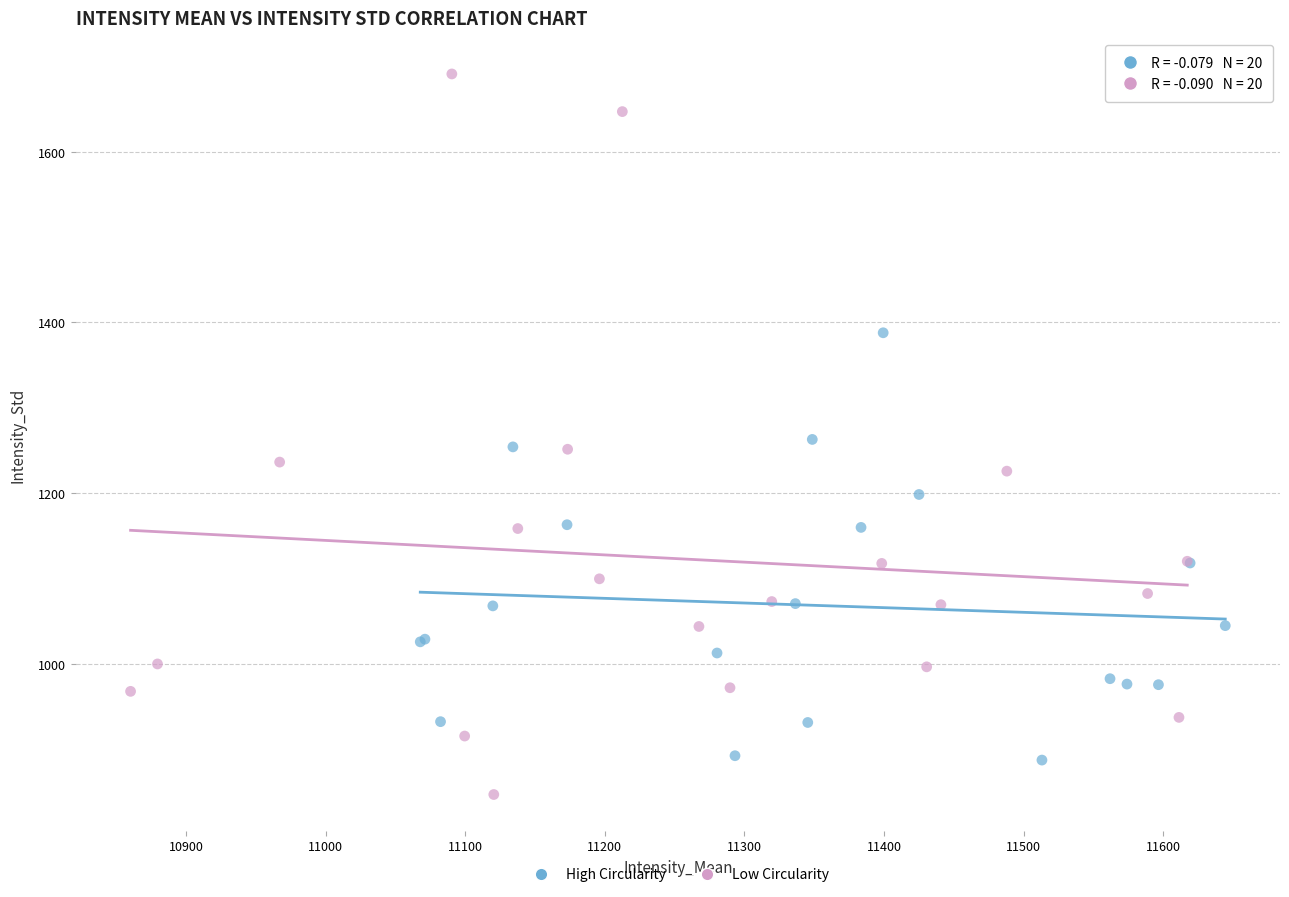

Which series has the largest Y range (max minus min)?

Low Circularity